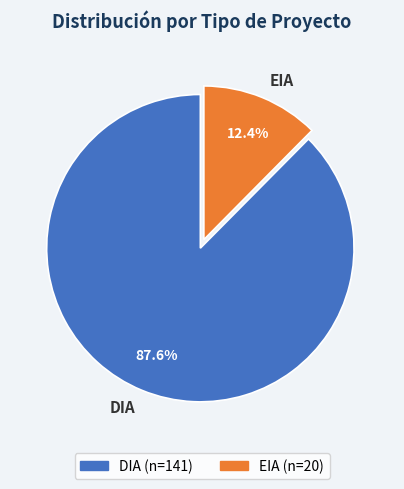

Which slice is the smallest?

EIA